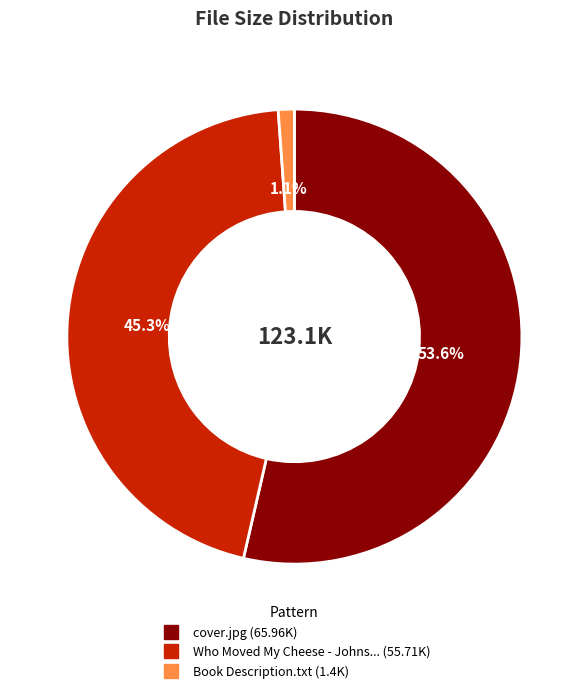

Is there a majority slice in this chart?

Yes